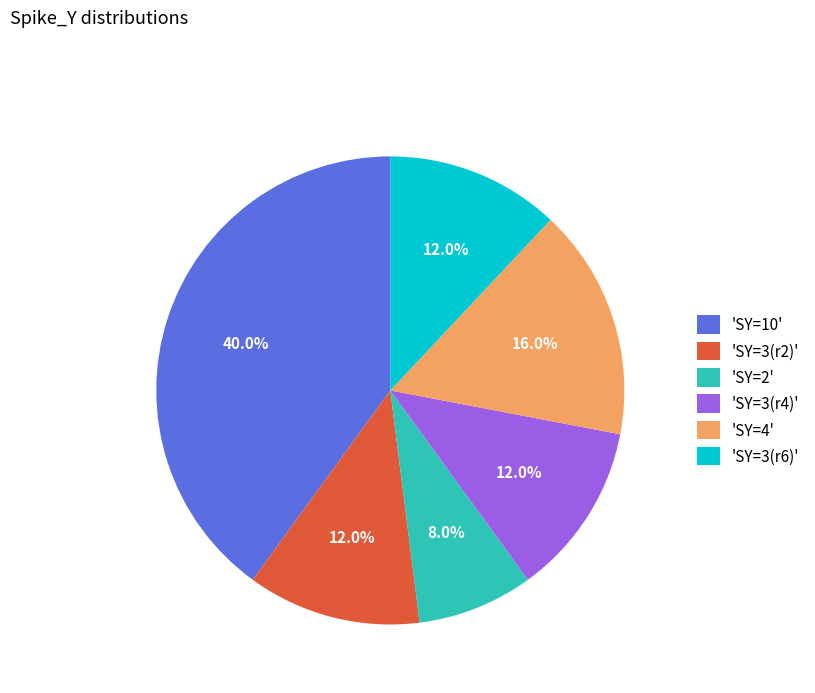

What percentage do 'SY=3(r6)' and 'SY=2' together represent?

20.0%